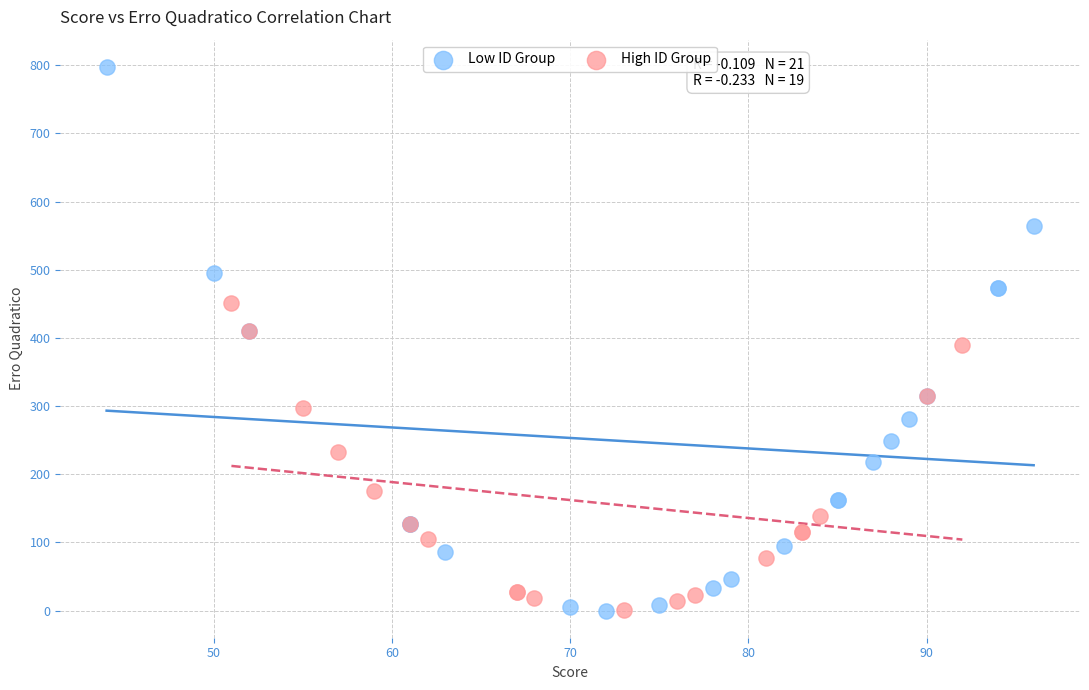

Which series has the widest spread of Y values?

Low ID Group